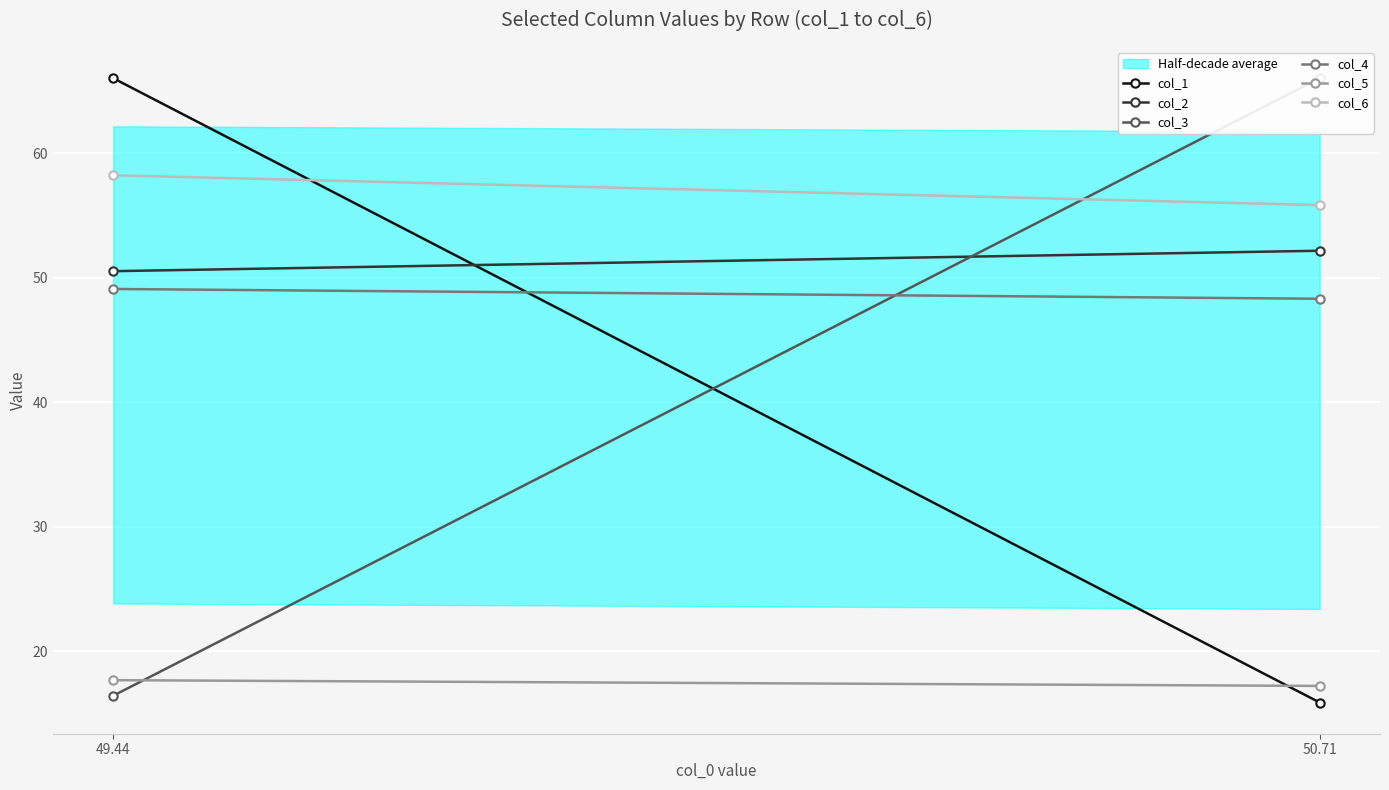

Which series has the largest total across all categories?

col_6